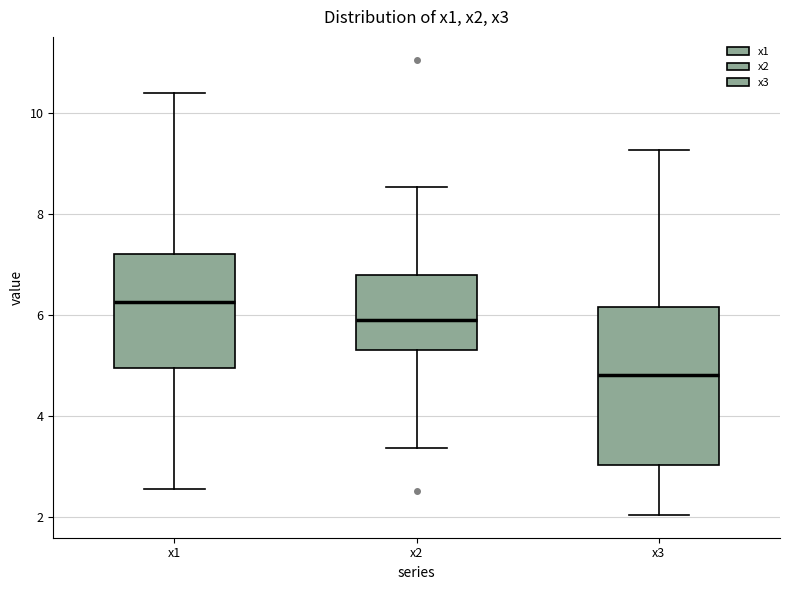

Where is the lower edge of the box for x1 on the y-axis? The values are not printed on the chart, so give them approximately, as read against the axis.

5.0